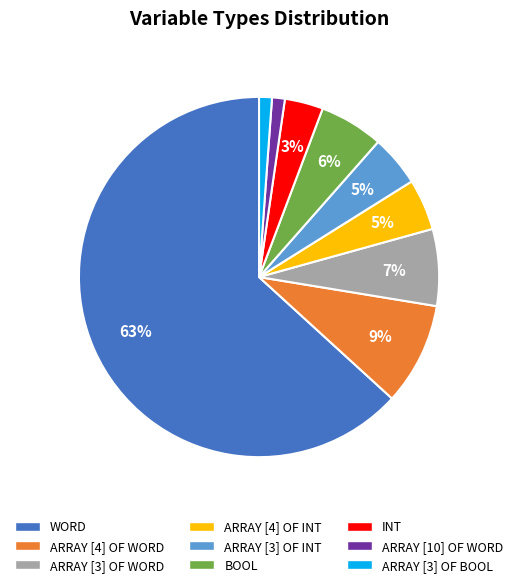

To the nearest percent, what is the average slice percentage?

11%